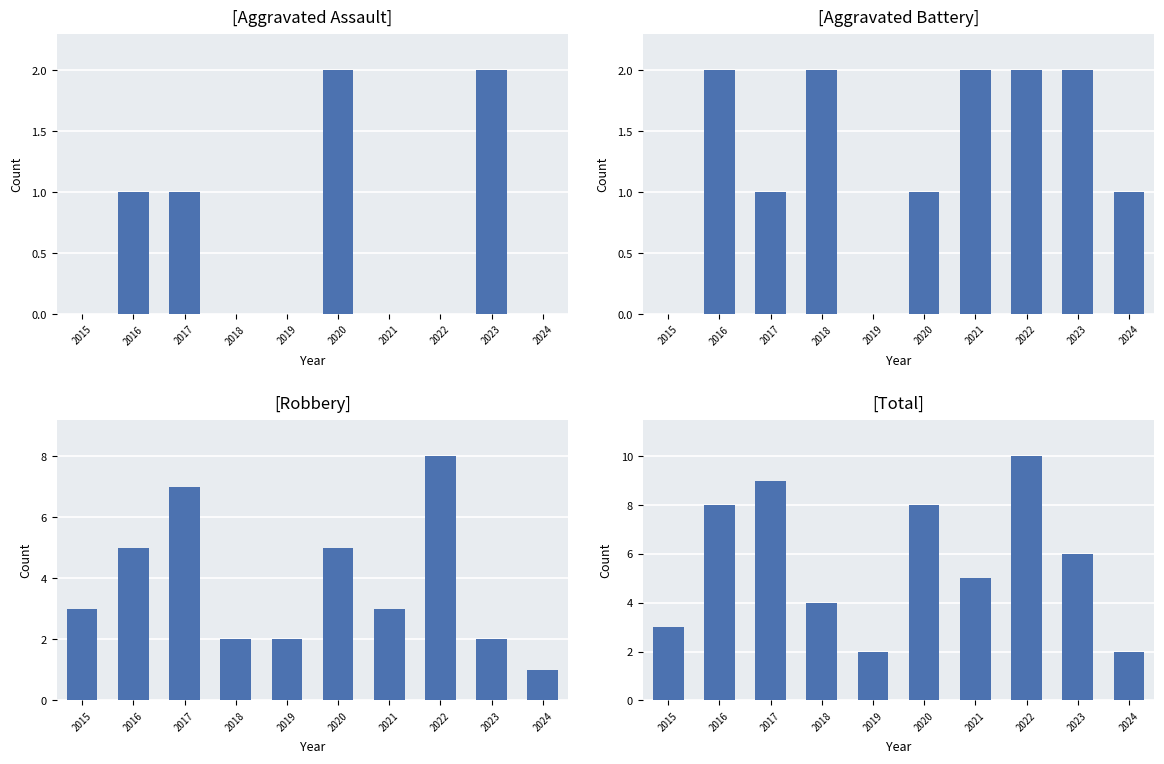

True or false: Robbery has a value of 5 at 2016.

True